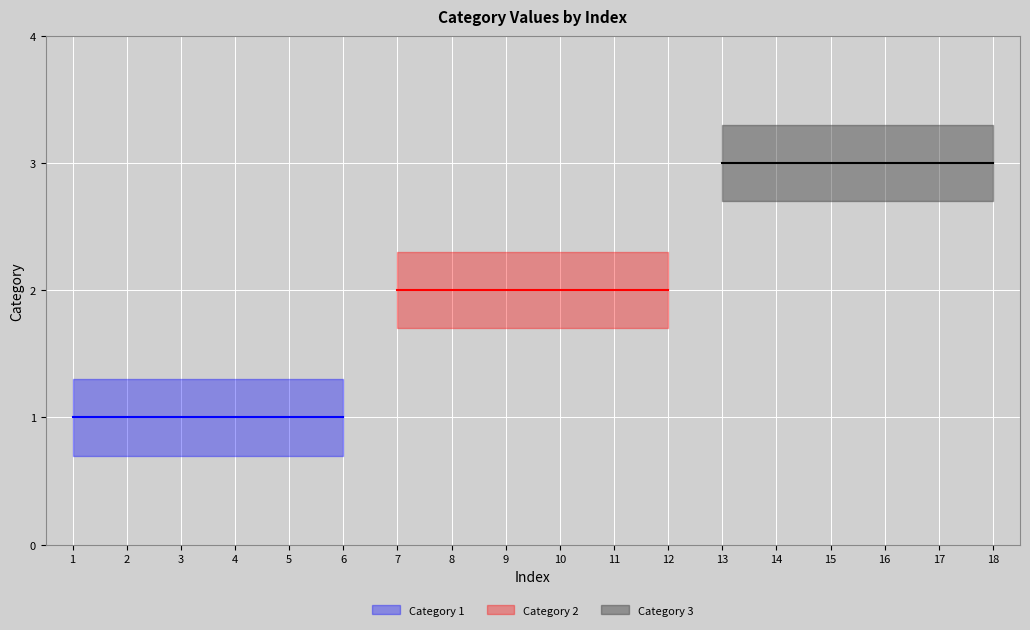

True or false: Category 2 and Category 3 cross at least once.

False